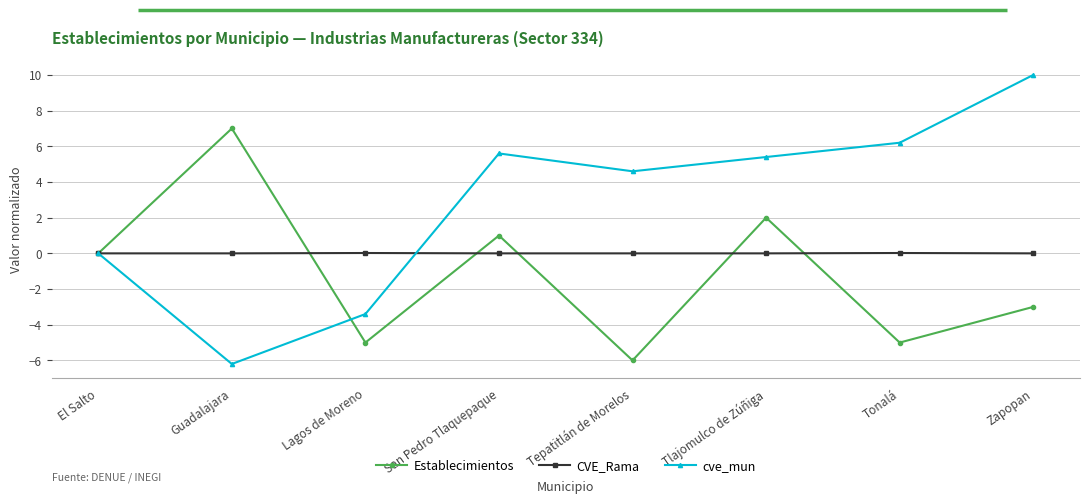

How many lines are shown in the chart?

3